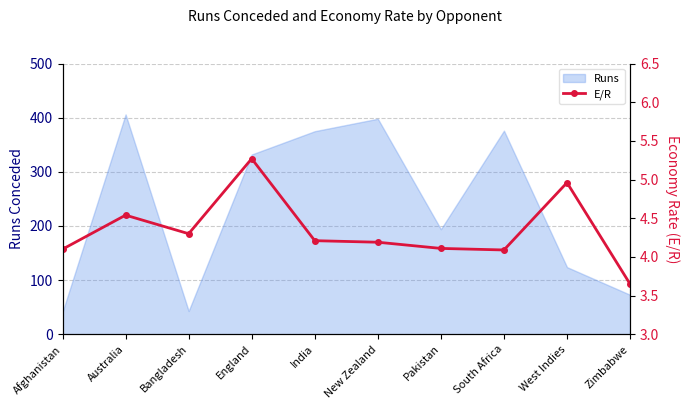

Which label corresponds to the smallest value in the chart?

Zimbabwe